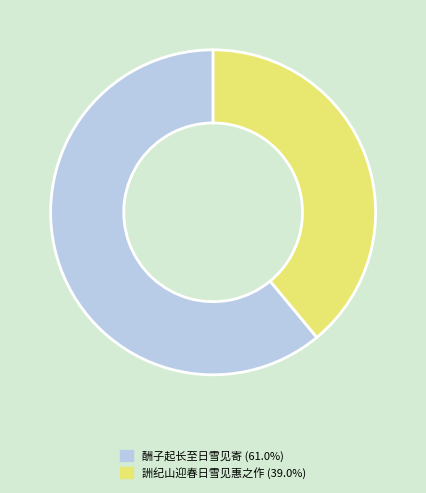

Is there any slice that represents more than half of the pie?

Yes